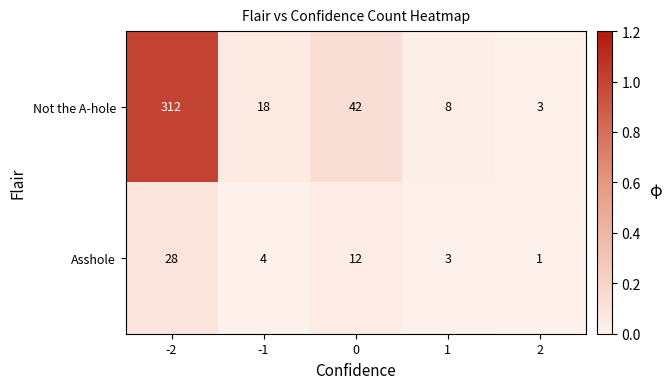

What is the average value of the Asshole series?

10